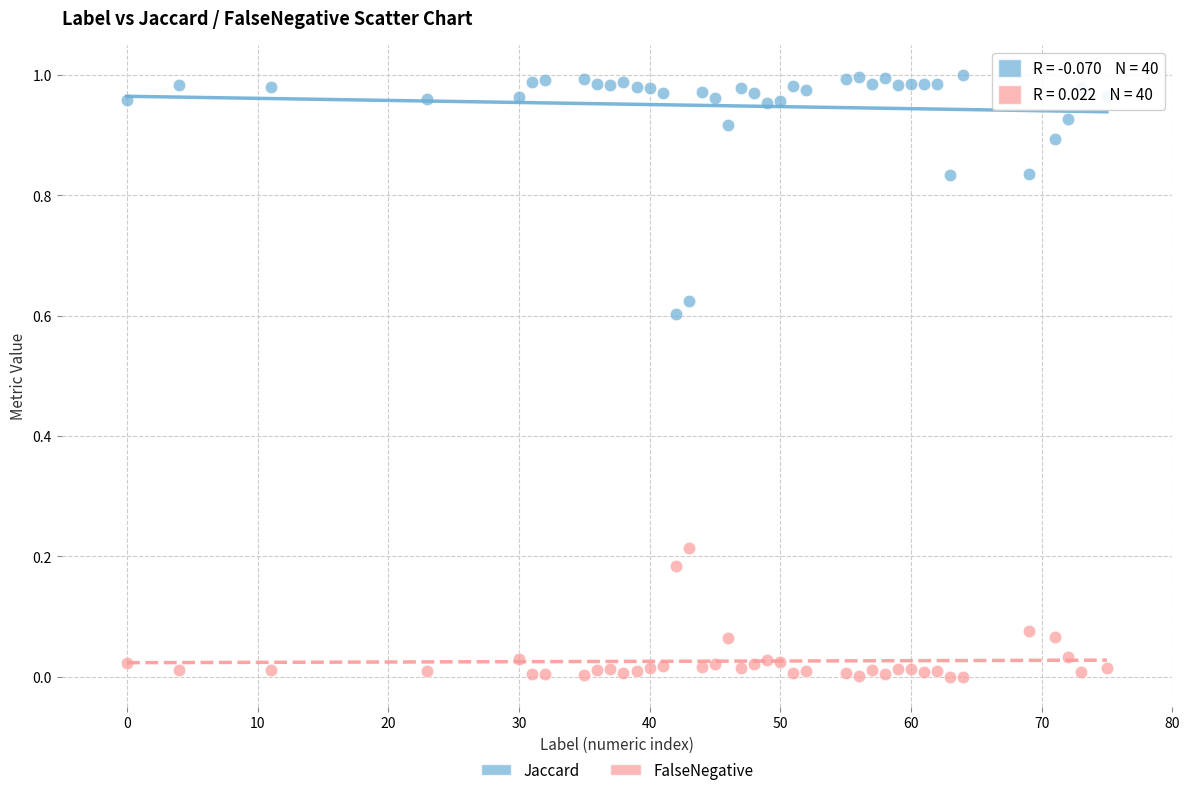

Across all data points, what is the range of X values (max minus min)?

75.0